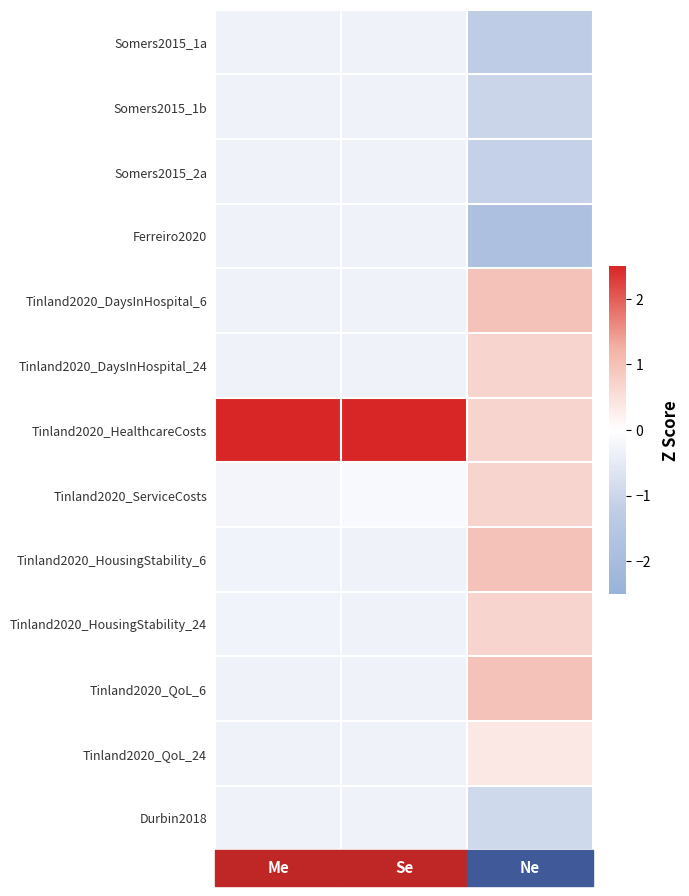

List the series in order of their peak value, lowest first.

Ferreiro2020, Somers2015_2a, Somers2015_1b, Somers2015_1a, Durbin2018, Tinland2020_QoL_24, Tinland2020_DaysInHospital_24, Tinland2020_ServiceCosts, Tinland2020_HousingStability_24, Tinland2020_DaysInHospital_6, Tinland2020_HousingStability_6, Tinland2020_QoL_6, Tinland2020_HealthcareCosts